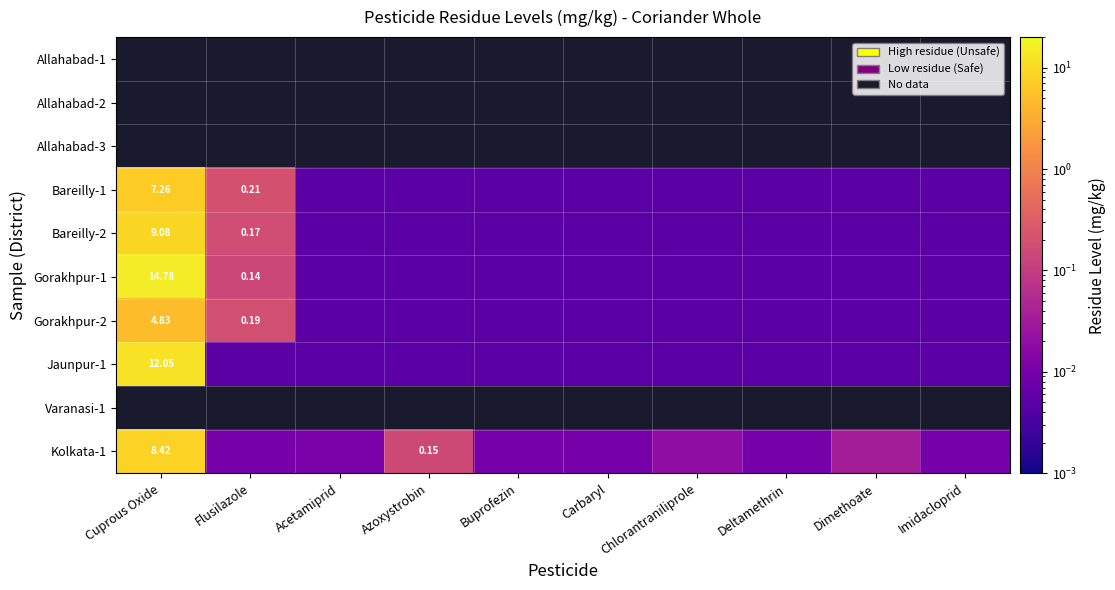

What is the sum of all Gorakhpur-2 values?

5.1